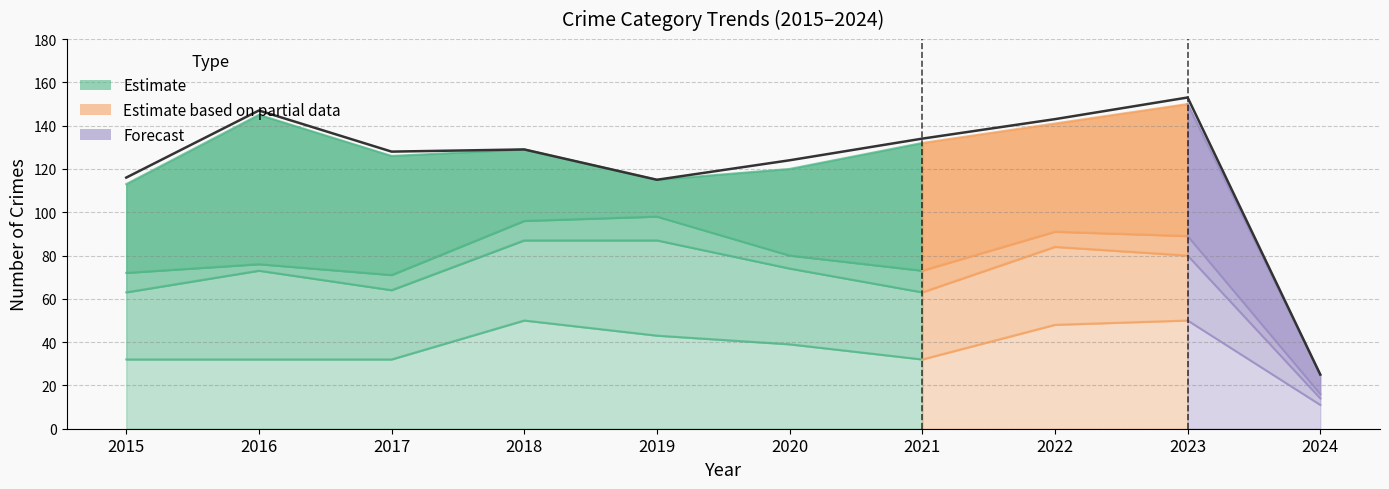

Reading left to right, what are all the values shown in this chart?

2015=116	2016=147	2017=128	2018=129	2019=115	2020=124	2021=134	2022=143	2023=153	2024=25